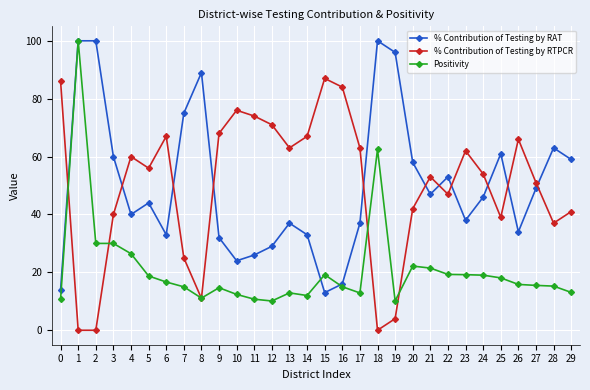

The value of % Contribution of Testing by RAT at 14 is 46.9. True or false?

False